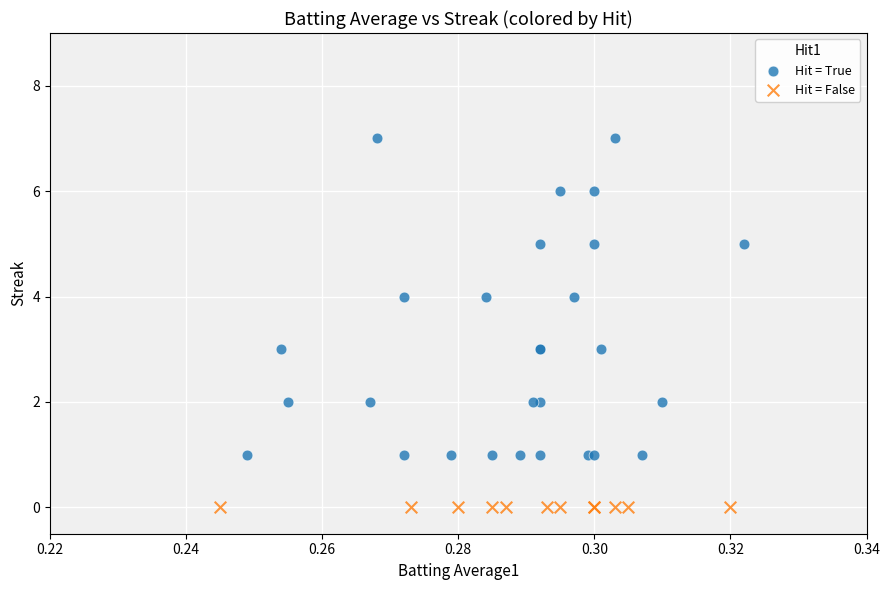

Which series reaches the maximum Y coordinate?

Hit = True